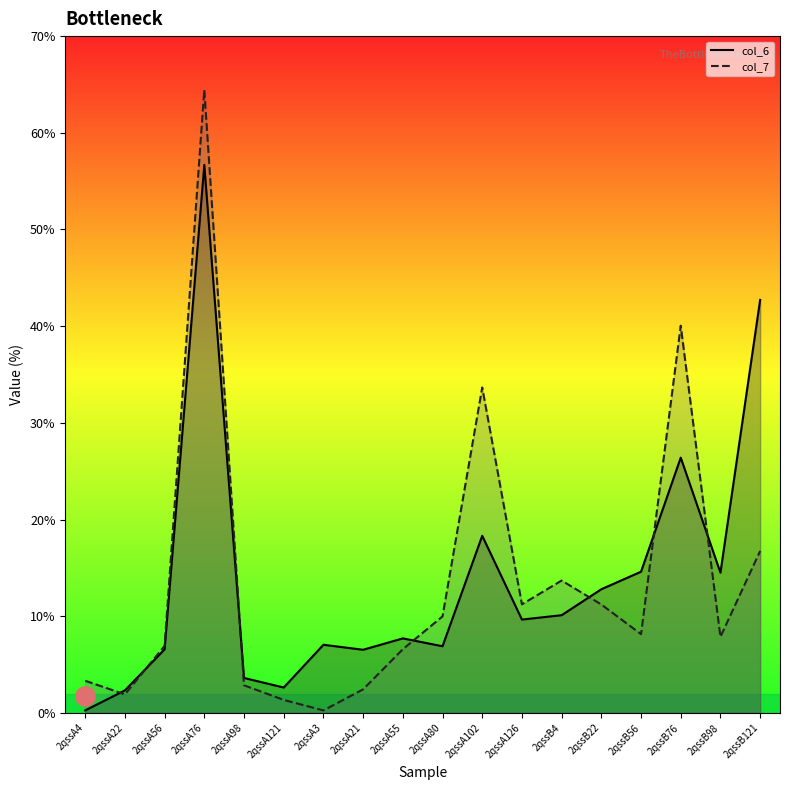

In col_6, how many points are higher than both neighbors (excluding endpoints)?

5